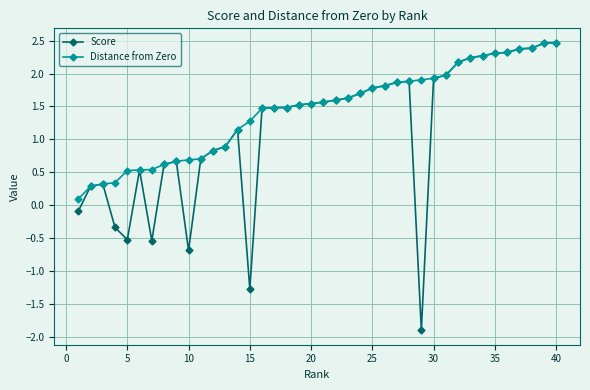

How many values in the Distance from Zero series exceed 1?

27